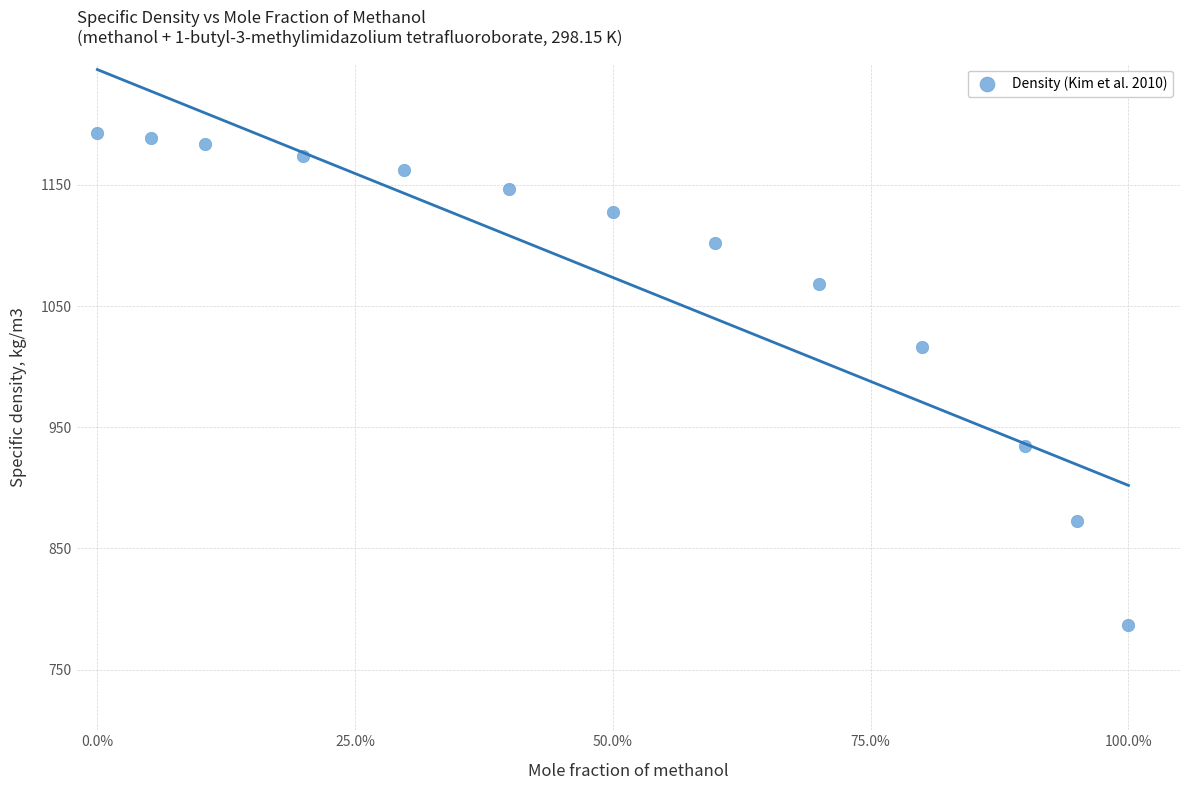

What Y value in the scatter plot is closest to 989?

1016.6